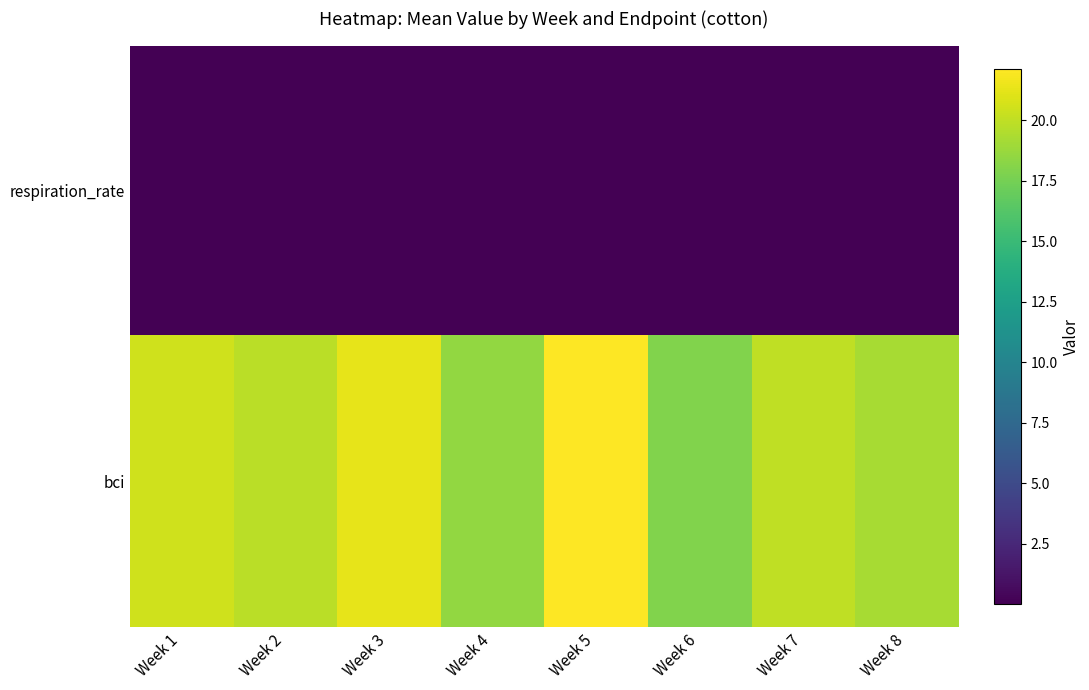

Which label corresponds to the largest value in the chart?

Week 5